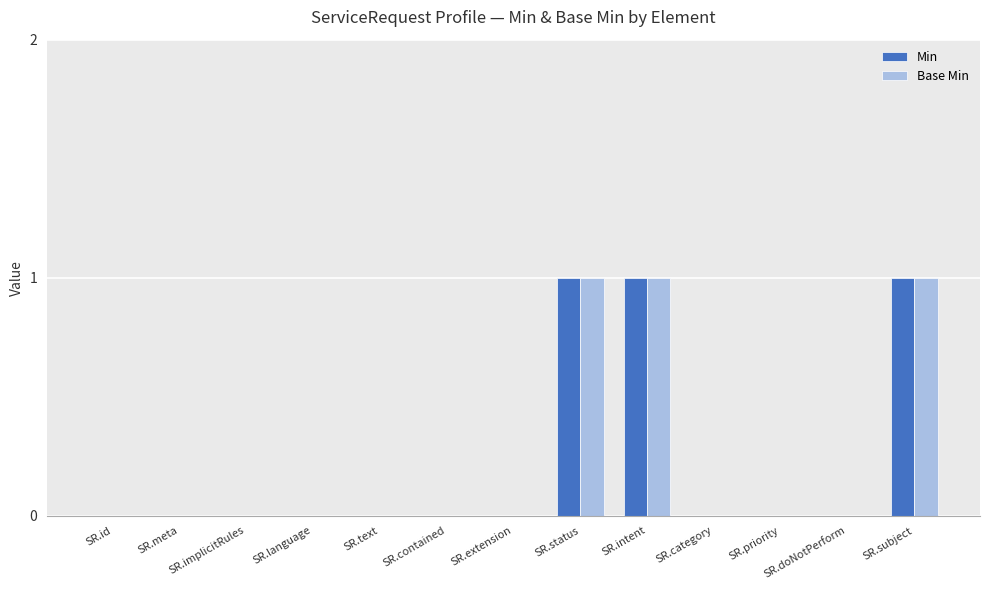

How many data points does each series have?

13